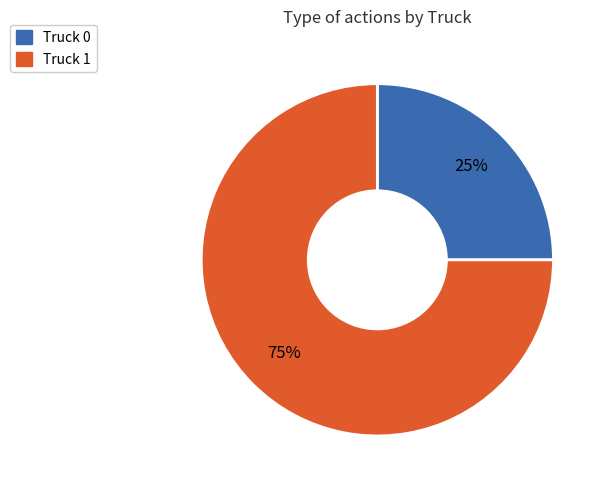

Does any single category account for the majority?

Yes